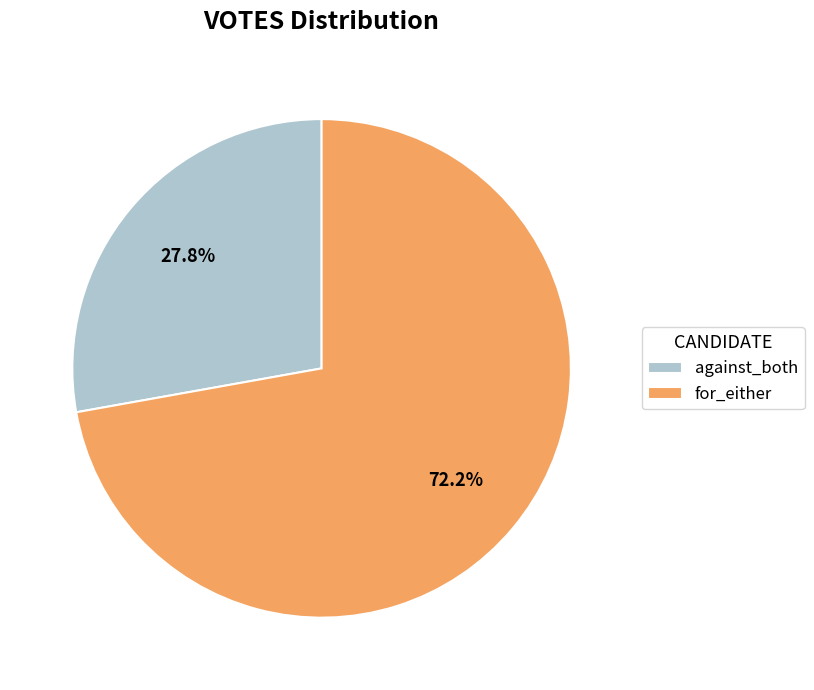

The against_both slice represents 28% of the pie. True or false?

True